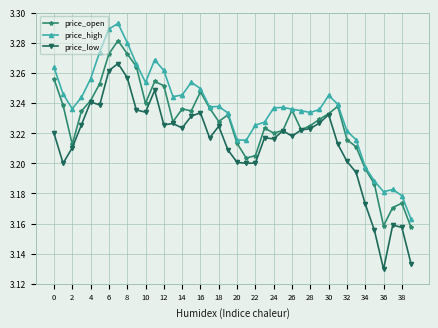

What are all the series names shown in the legend?

price_open, price_high, price_low